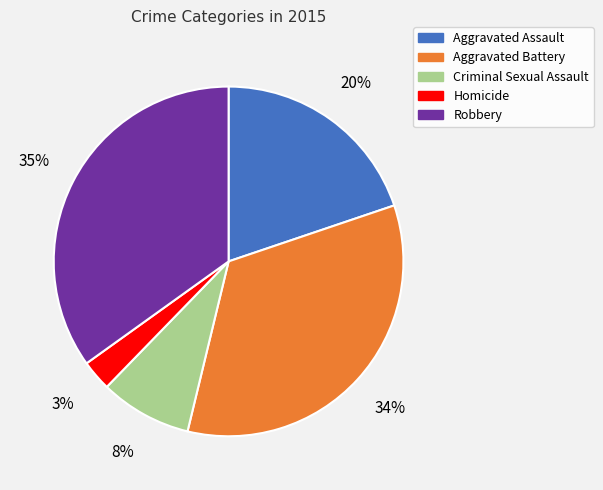

To the nearest percent, what is the difference between the largest and smallest slice percentages?

32%